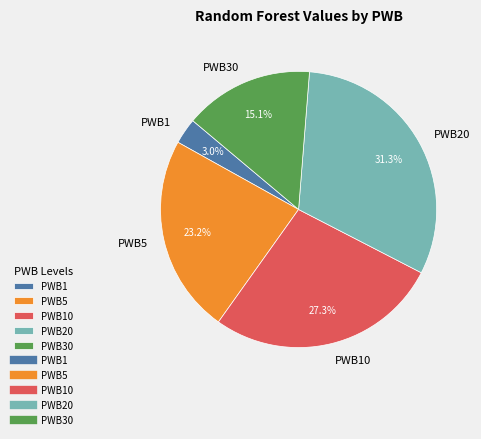

To the nearest percent, what portion does PWB1 represent?

3%